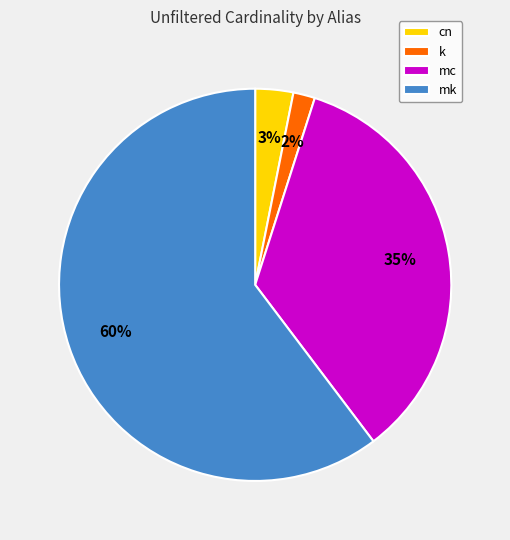

True or false: mk accounts for 60% of the total.

True